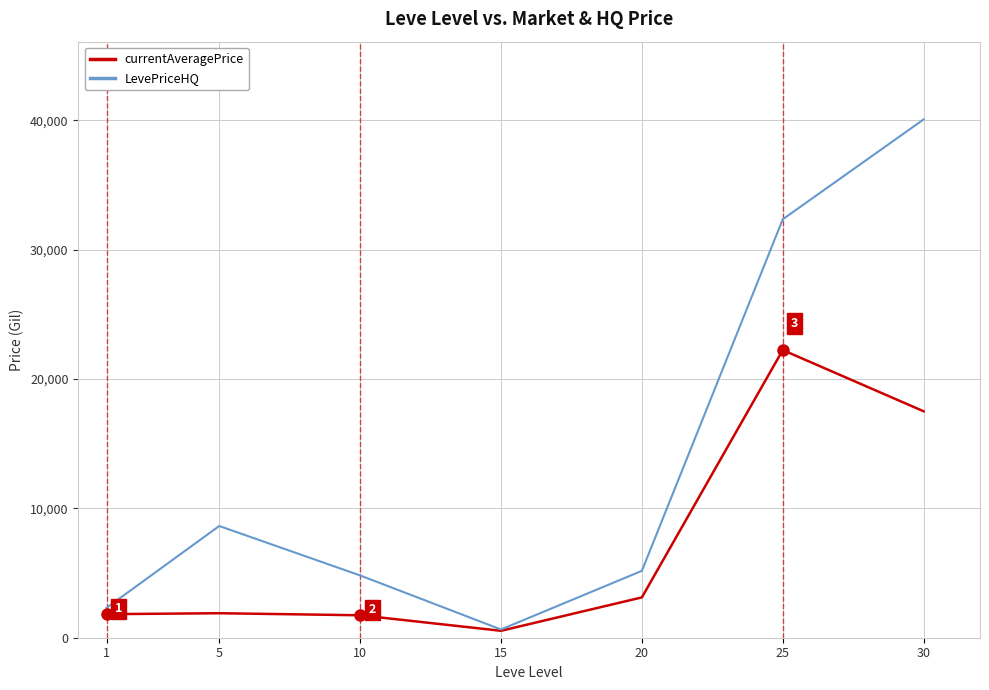

Which series has the largest range (max minus min)?

LevePriceHQ